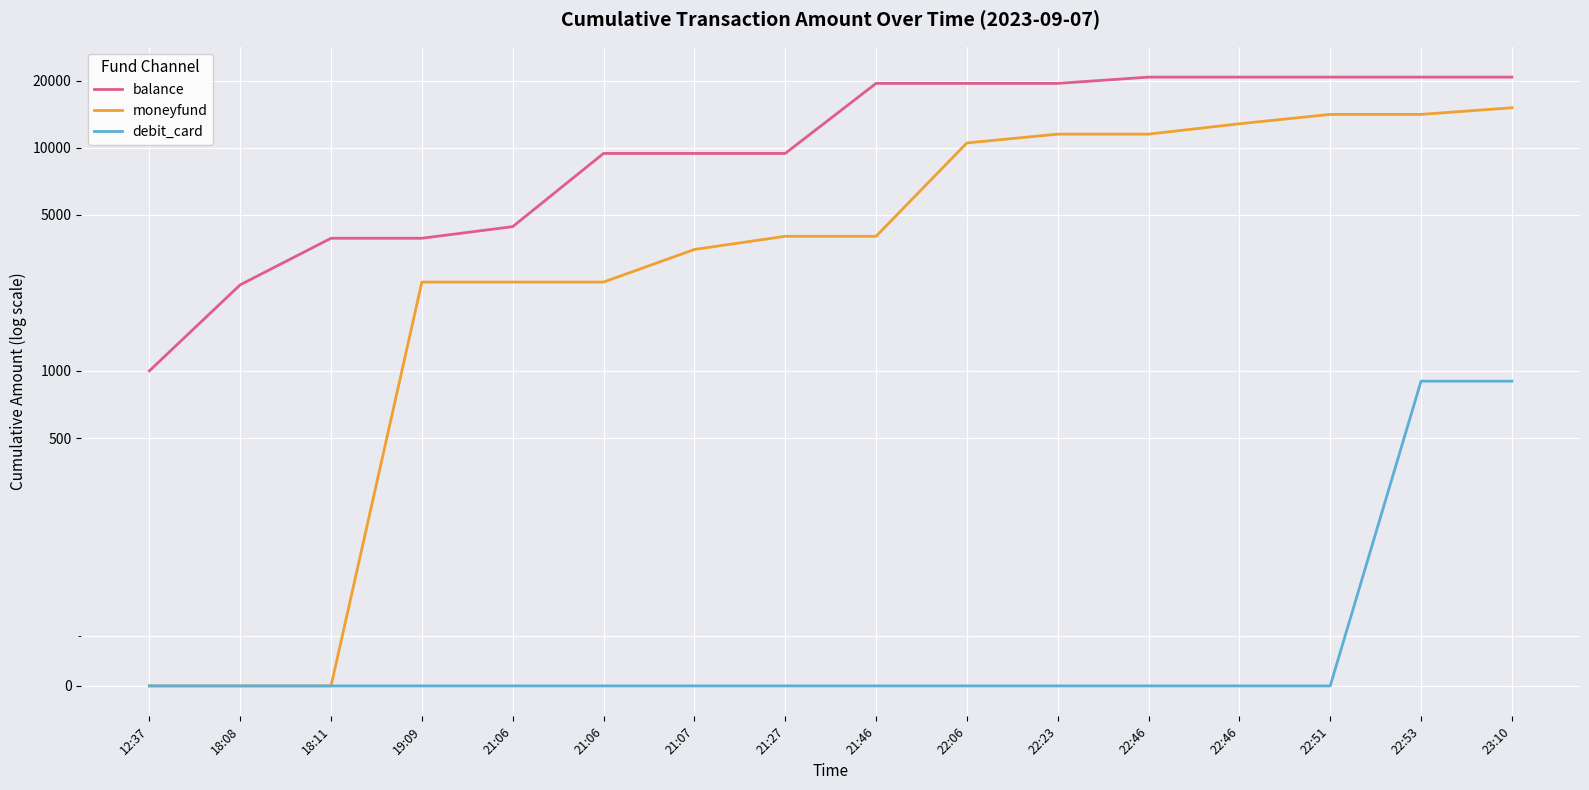

Reading left to right, transcribe all the data shown in this chart.

balance: 12:37=1000	18:08=2430	18:11=3930	19:09=3930	21:06=4430	21:06=9430	21:07=9430	21:27=9430	21:46=19430	22:06=19430	22:23=19430	22:46=20730	22:46=20730	22:51=20730	22:53=20730	23:10=20730
moneyfund: 12:37=0	18:08=0	18:11=0	19:09=2500	21:06=2500	21:06=2500	21:07=3500	21:27=4010	21:46=4010	22:06=10508	22:23=11508	22:46=11508	22:46=12808	22:51=14108	22:53=14108	23:10=15108
debit_card: 12:37=0	18:08=0	18:11=0	19:09=0	21:06=0	21:06=0	21:07=0	21:27=0	21:46=0	22:06=0	22:23=0	22:46=0	22:46=0	22:51=0	22:53=899	23:10=899